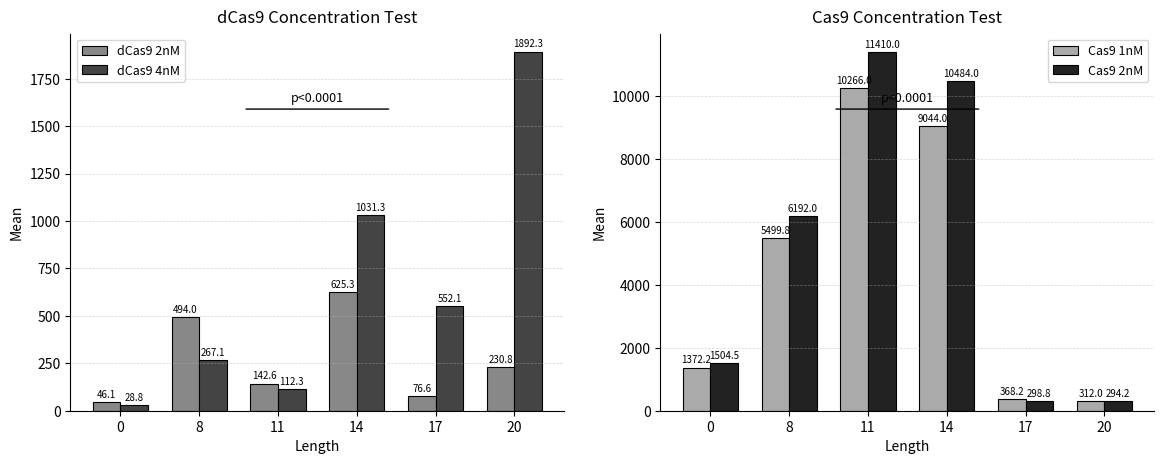

Rank the series by their maximum value, from lowest to highest.

dCas9 2nM, dCas9 4nM, Cas9 1nM, Cas9 2nM